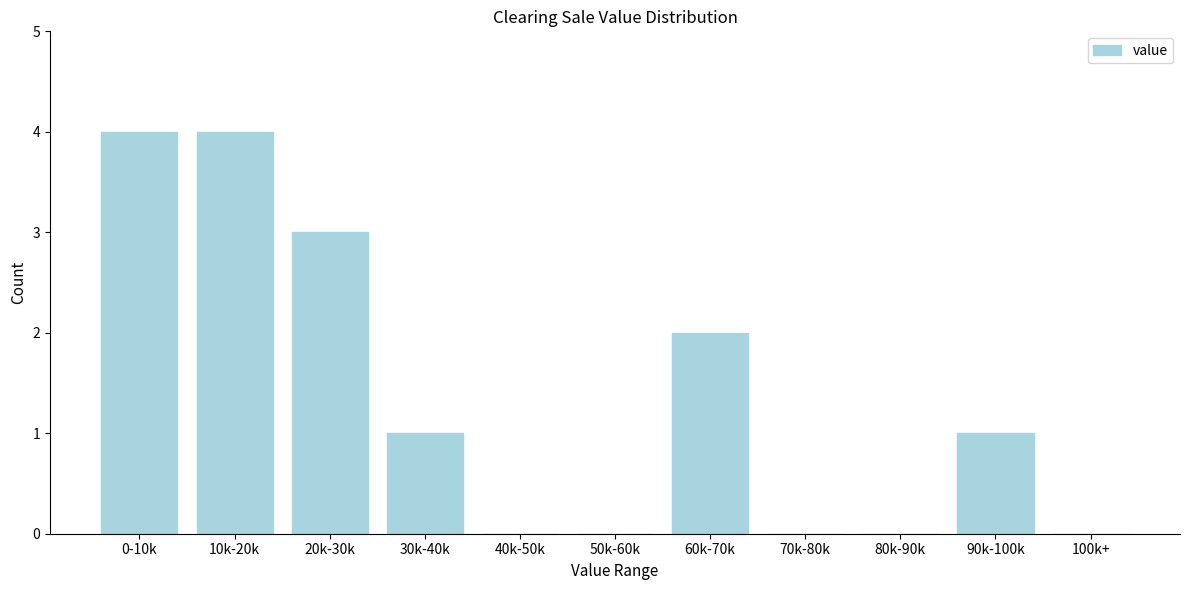

Reading left to right, what are all the values shown in this chart?

0-10k=4	10k-20k=4	20k-30k=3	30k-40k=1	40k-50k=0	50k-60k=0	60k-70k=2	70k-80k=0	80k-90k=0	90k-100k=1	100k+=0